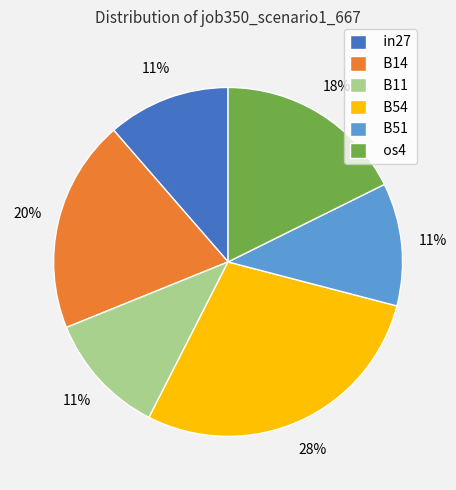

Which has a higher value, os4 or B14?

B14